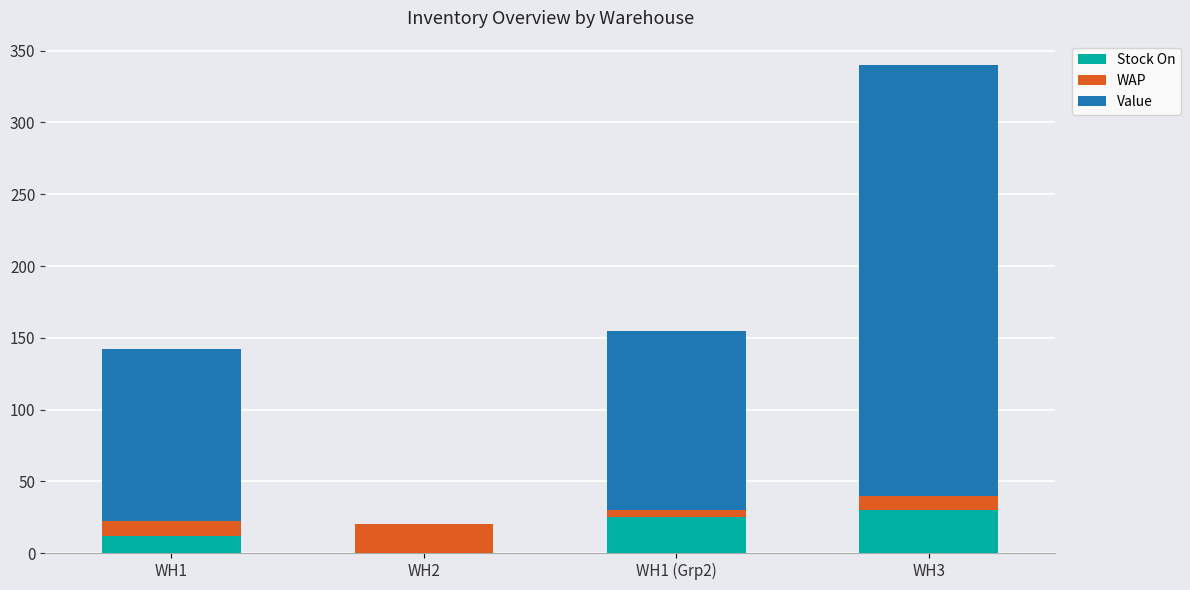

Reading left to right, transcribe the values for Stock On.

WH1=12	WH2=0	WH1 (Grp2)=25	WH3=30